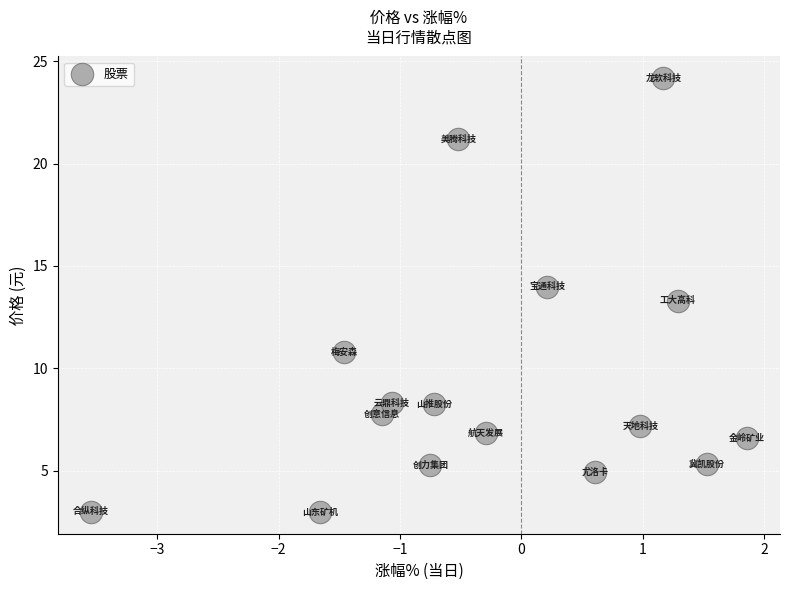

What Y value in the scatter plot is closest to 13?

13.3